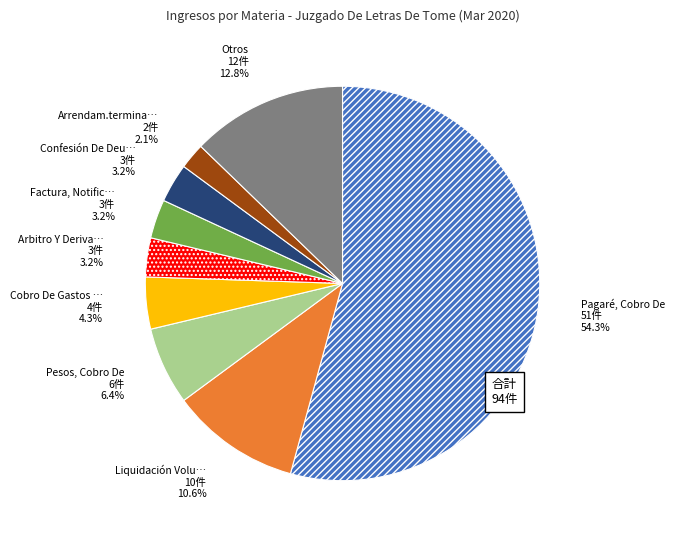

How many segments does this pie chart have?

9